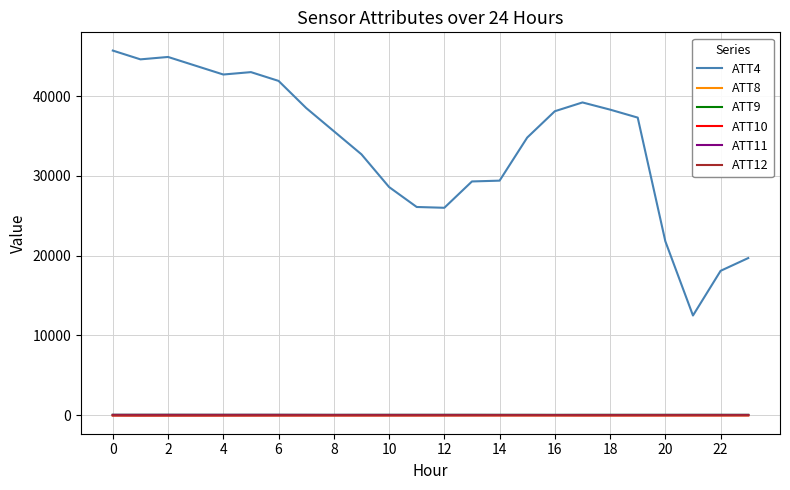

What is the average value of the ATT9 series?

51.7